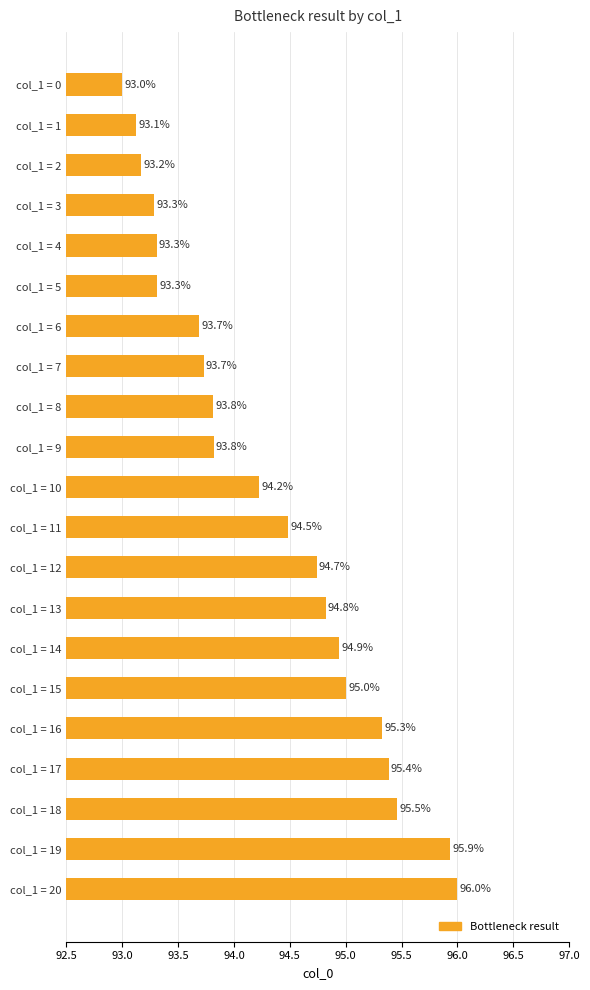

What is the sum of the values at col_1 = 3 and col_1 = 20?

189.3